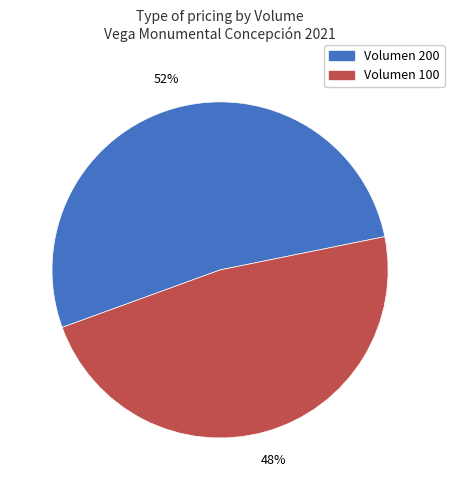

What is the smallest slice in the pie chart?

Volumen 100